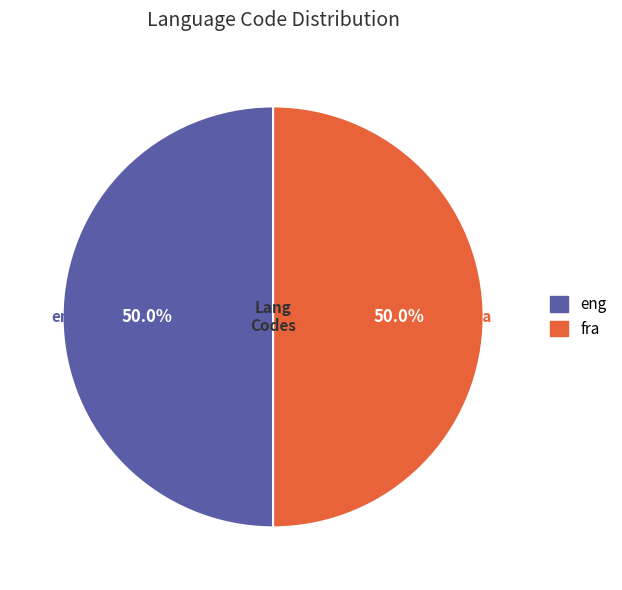

What is the total percentage of eng and fra?

100.0%